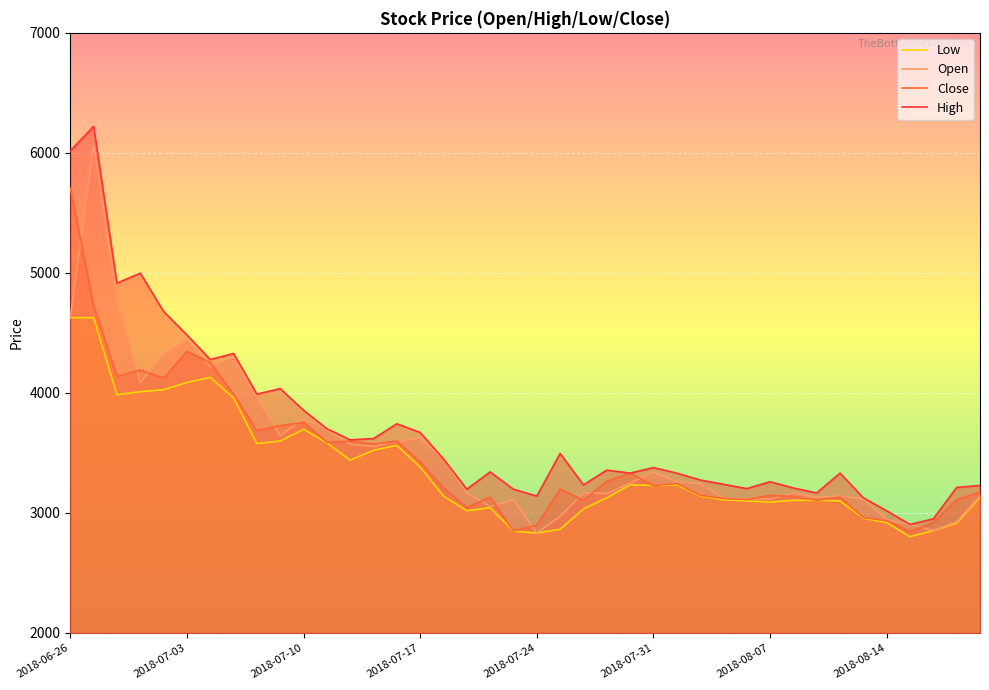

Which category has the highest value in the Close series?

2018-06-26